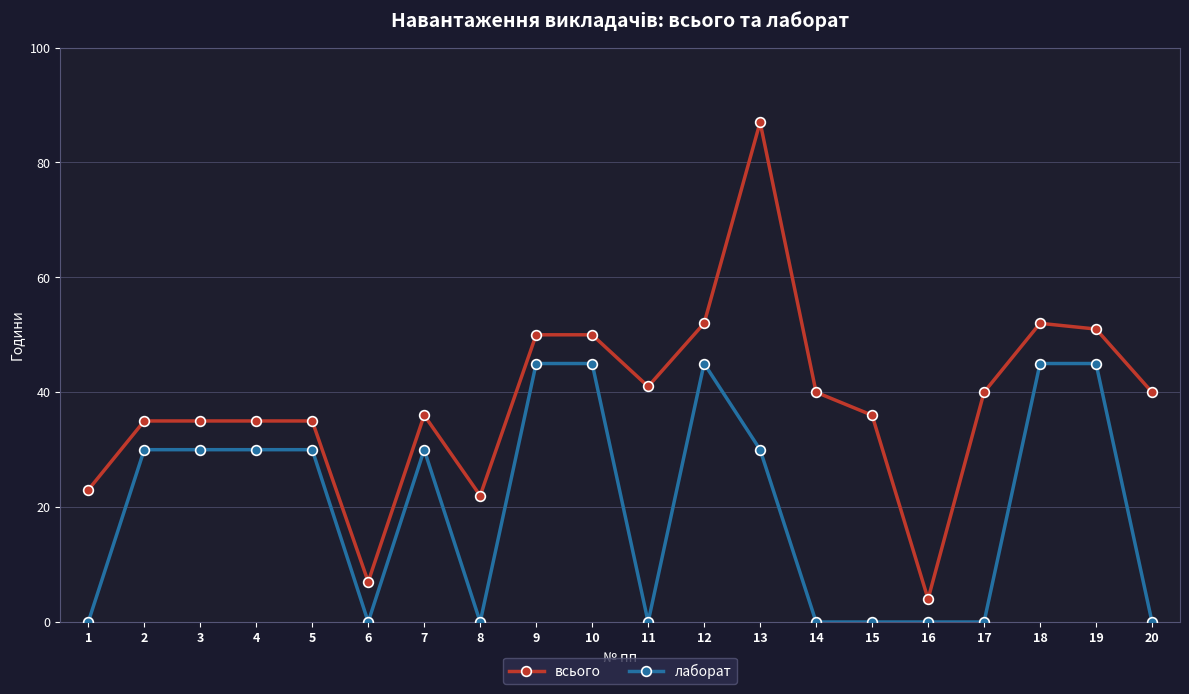

How many categories are shown in the chart?

20